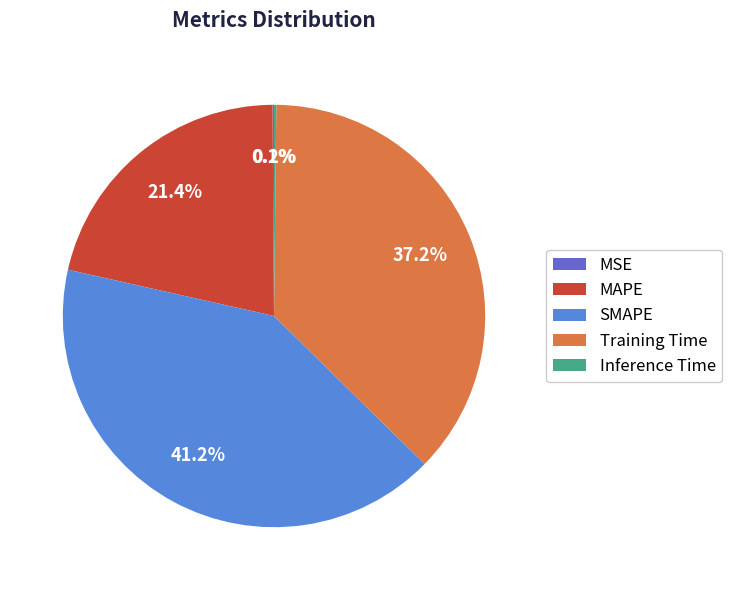

Approximately how many times larger is the value at MAPE compared to Training Time?

0.6